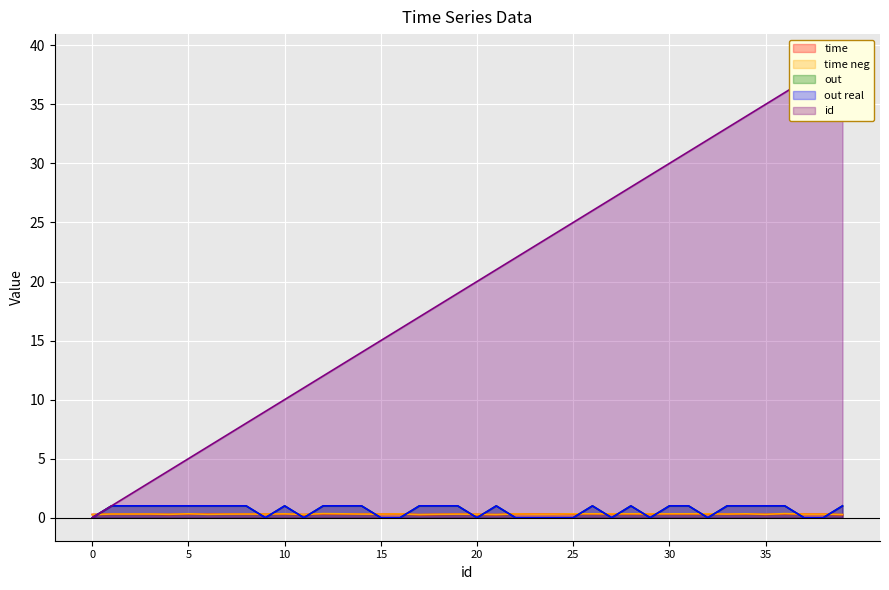

Reading right to left, extract all data points from this chart.

time: 0.3	0.3	0.3	0.3	0.3	0.3	0.3	0.3	0.3	0.3	0.3	0.3	0.3	0.3	0.3	0.3	0.3	0.3	0.3	0.3	0.3	0.3	0.3	0.3	0.3	0.3	0.3	0.3	0.3	0.3	0.3	0.3	0.3	0.3	0.3	0.3	0.3	0.3	0.3	0.3
time neg: 0.3	0.3	0.3	0.3	0.3	0.3	0.3	0.3	0.3	0.3	0.3	0.3	0.3	0.3	0.3	0.3	0.3	0.3	0.3	0.3	0.3	0.3	0.3	0.3	0.3	0.3	0.3	0.3	0.3	0.3	0.3	0.3	0.3	0.3	0.3	0.3	0.3	0.3	0.3	0.3
out: 1.0	0.0	0.0	1.0	1.0	1.0	1.0	0.0	1.0	1.0	0.0	1.0	0.0	1.0	0.0	0.0	0.0	0.0	1.0	0.0	1.0	1.0	1.0	0.0	0.0	1.0	1.0	1.0	0.0	1.0	0.0	1.0	1.0	1.0	1.0	1.0	1.0	1.0	1.0	0.0
out real: 1.0	0.0	0.0	1.0	1.0	1.0	1.0	0.0	1.0	1.0	0.0	1.0	0.0	1.0	0.0	0.0	0.0	0.0	1.0	0.0	1.0	1.0	1.0	0.0	0.0	1.0	1.0	1.0	0.0	1.0	0.0	1.0	1.0	1.0	1.0	1.0	1.0	1.0	1.0	0.0
id: 39.0	38.0	37.0	36.0	35.0	34.0	33.0	32.0	31.0	30.0	29.0	28.0	27.0	26.0	25.0	24.0	23.0	22.0	21.0	20.0	19.0	18.0	17.0	16.0	15.0	14.0	13.0	12.0	11.0	10.0	9.0	8.0	7.0	6.0	5.0	4.0	3.0	2.0	1.0	0.0